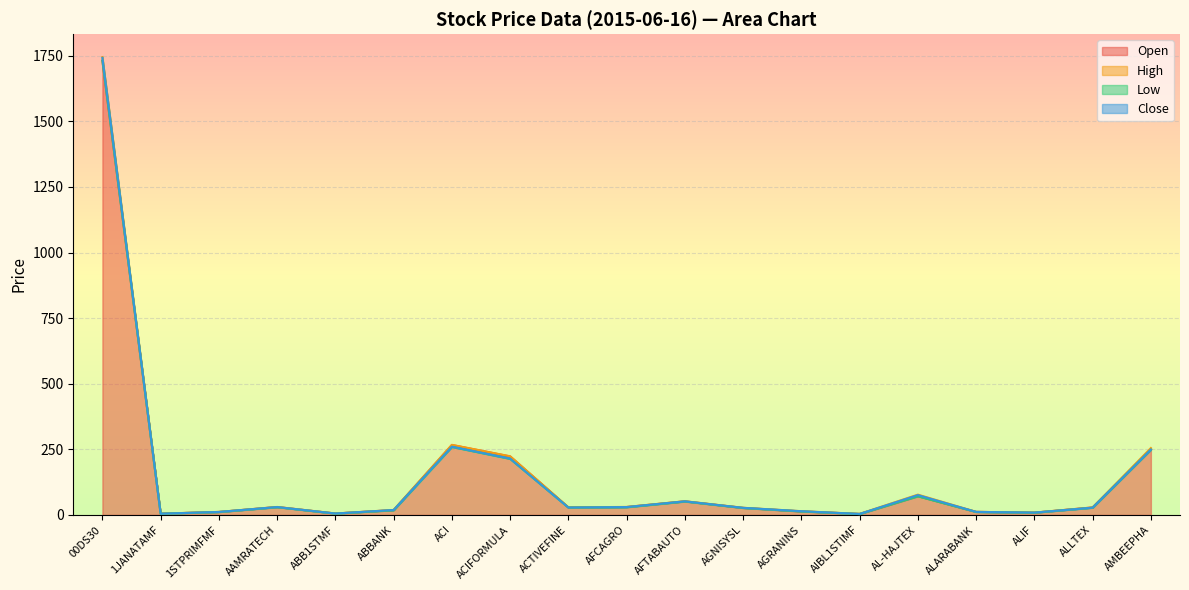

True or false: High has a value of 415.0 at AMBEEPHA.

False